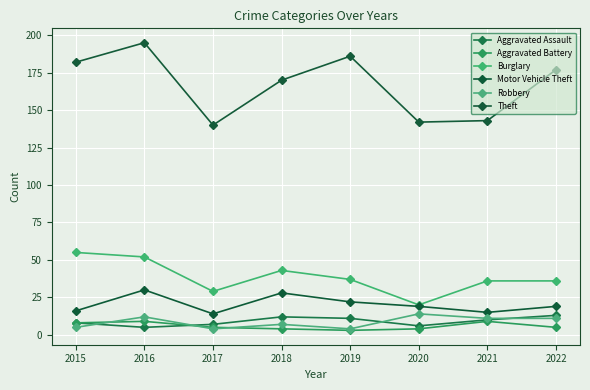

What is the minimum value shown in the chart?

3